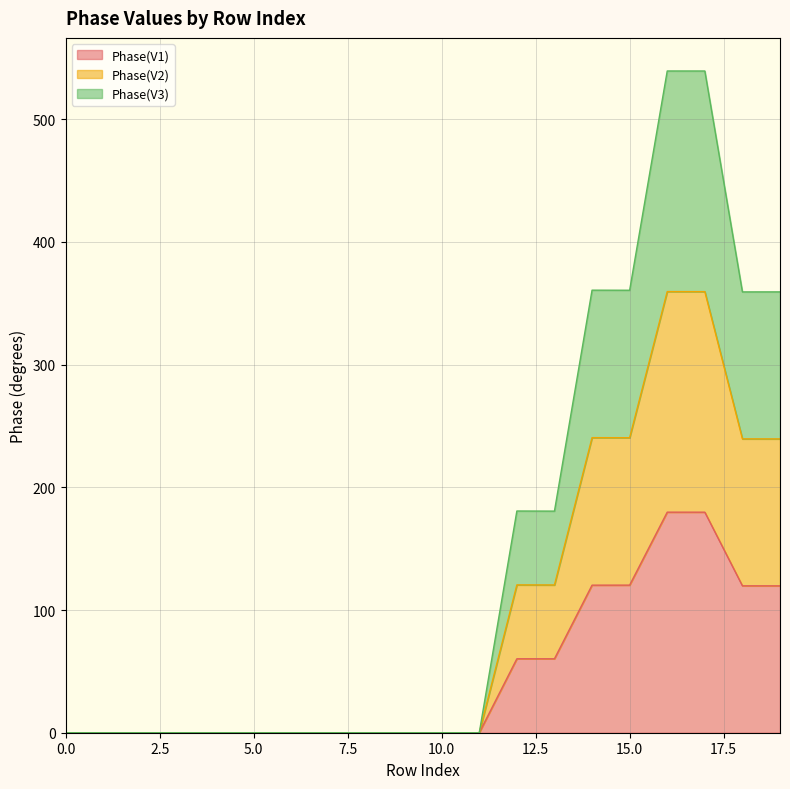

Which has a higher value, 4 or 11?

4